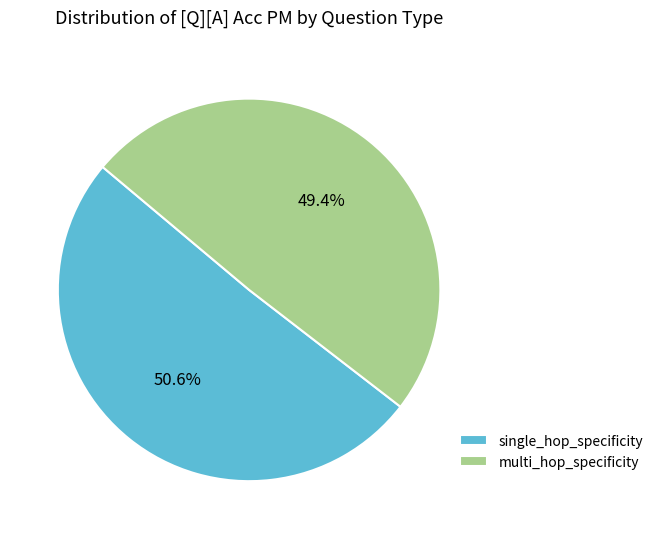

What percentage is the multi_hop_specificity slice, to the nearest percent?

49%